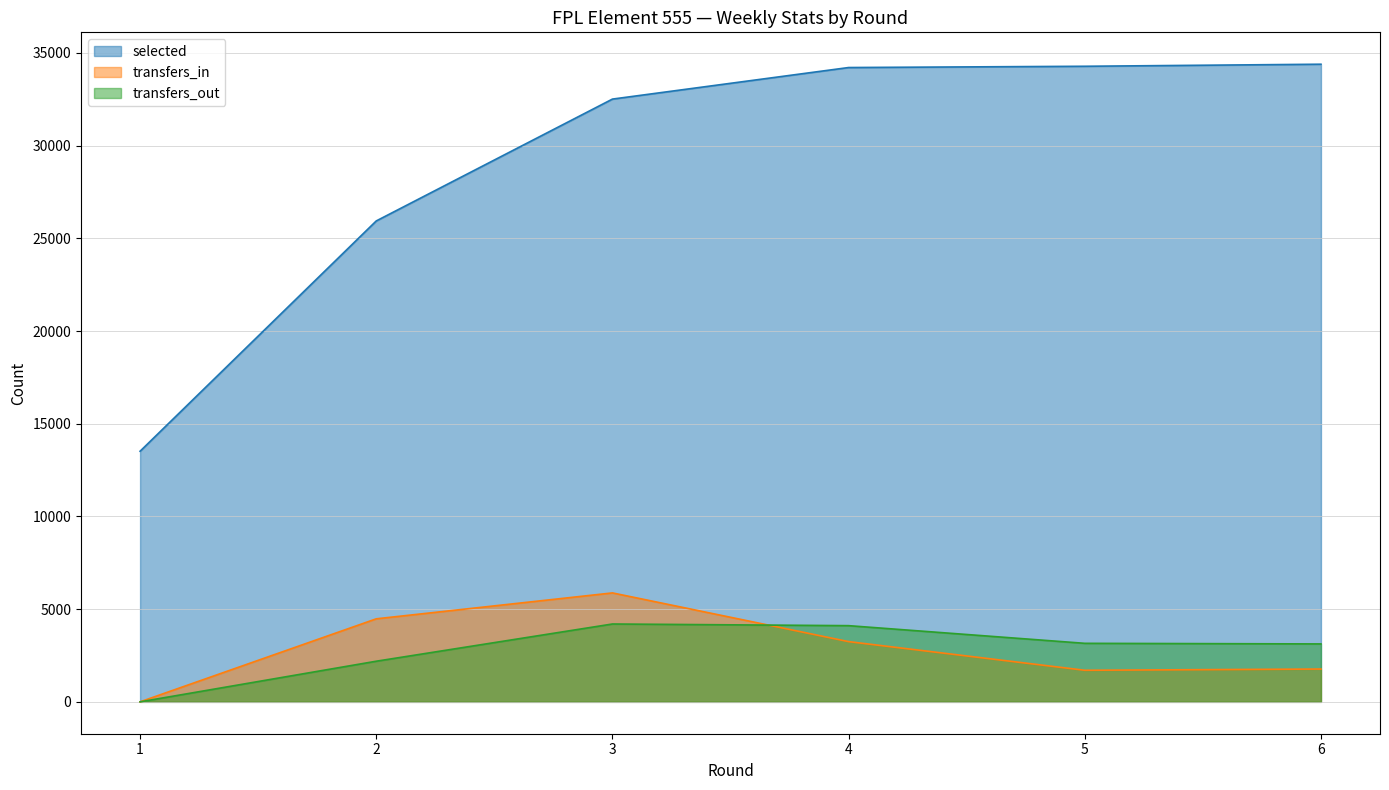

Which series changed the most between 4 and 5?

transfers_in